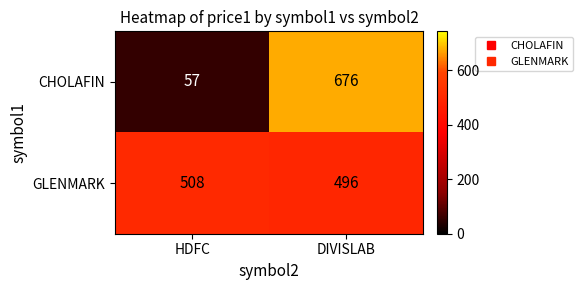

What is the minimum value shown in the chart?

57